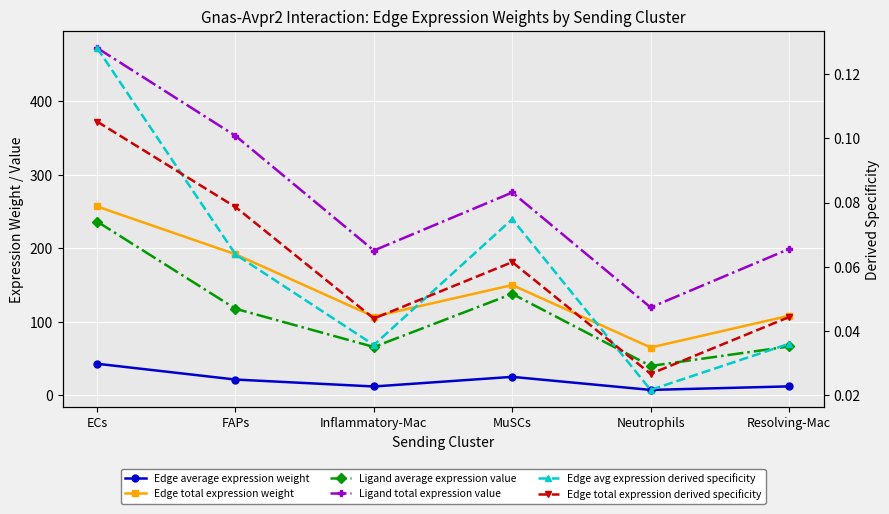

Count the number of categories in the chart.

6